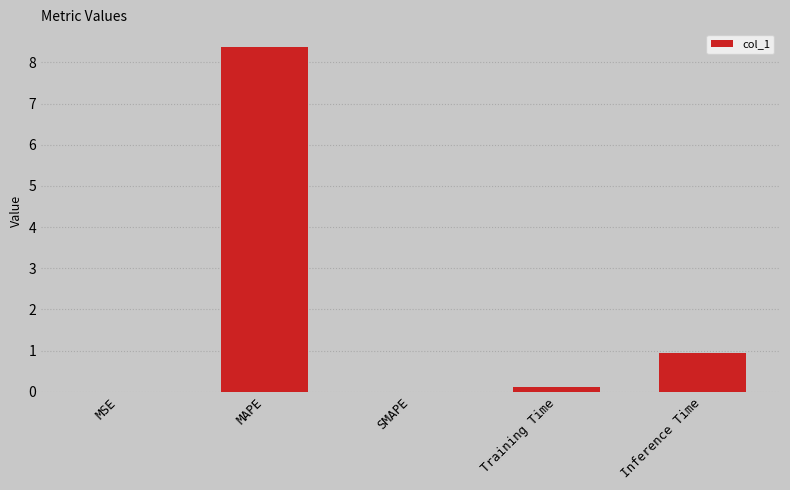

Between MAPE and Inference Time, which is larger?

MAPE